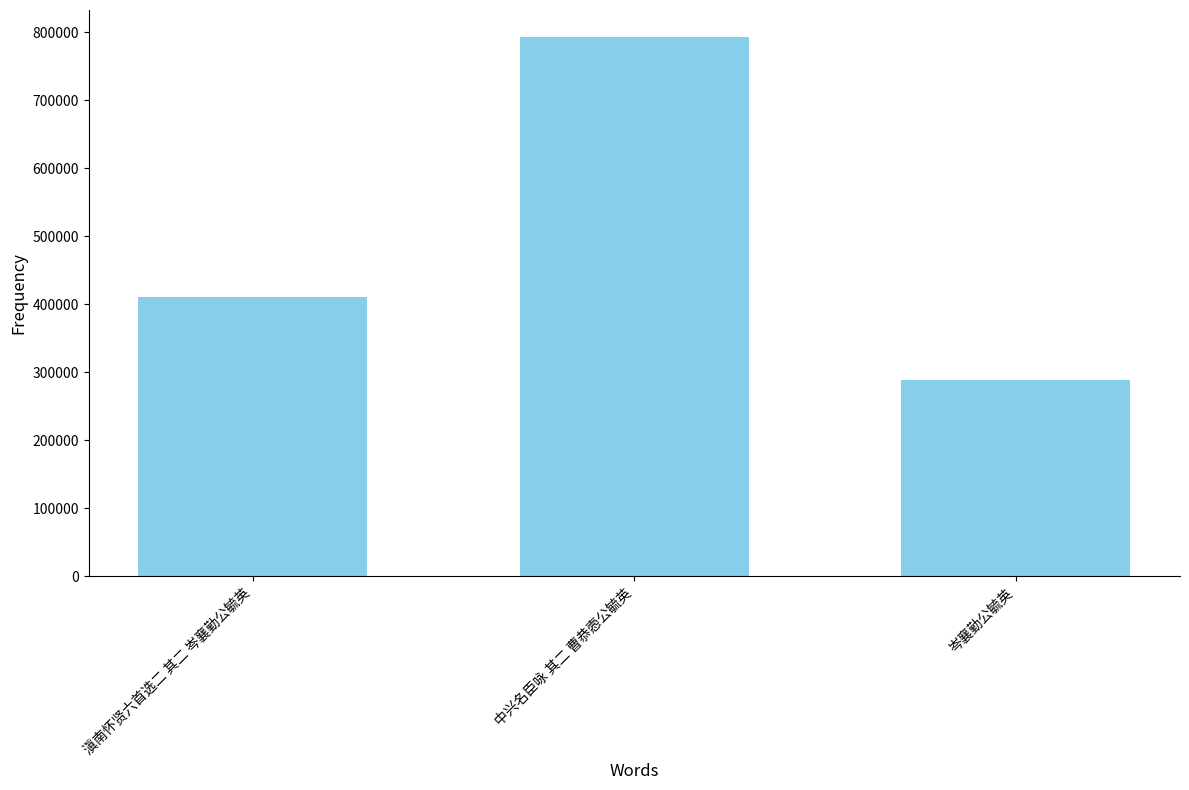

What is the difference between the maximum and second lowest values?

382835